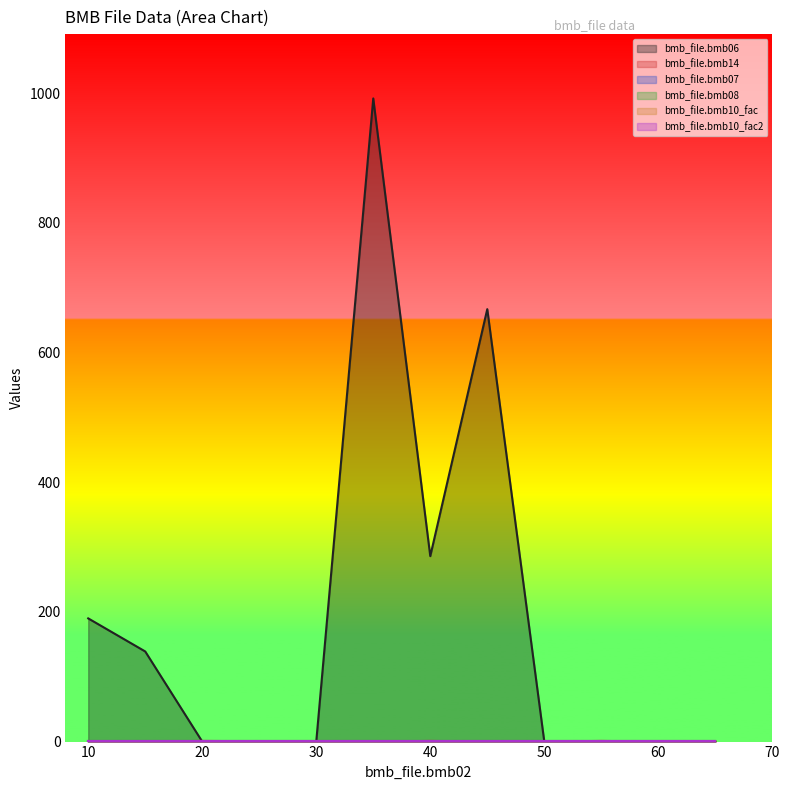

Is it true that bmb_file.bmb14 equals 1.0 at 55?

True